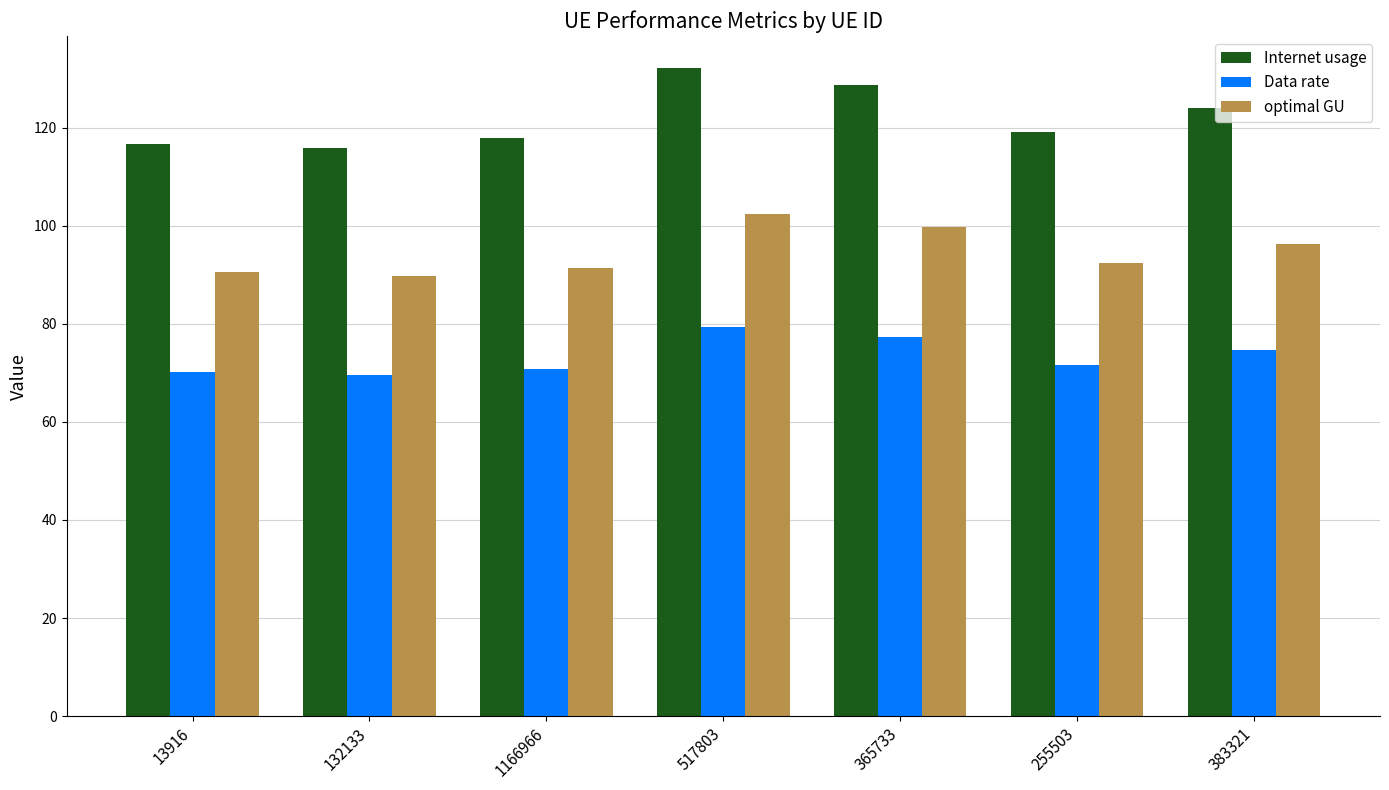

Rank the series at 517803 from highest to lowest value.

Internet usage, optimal GU, Data rate